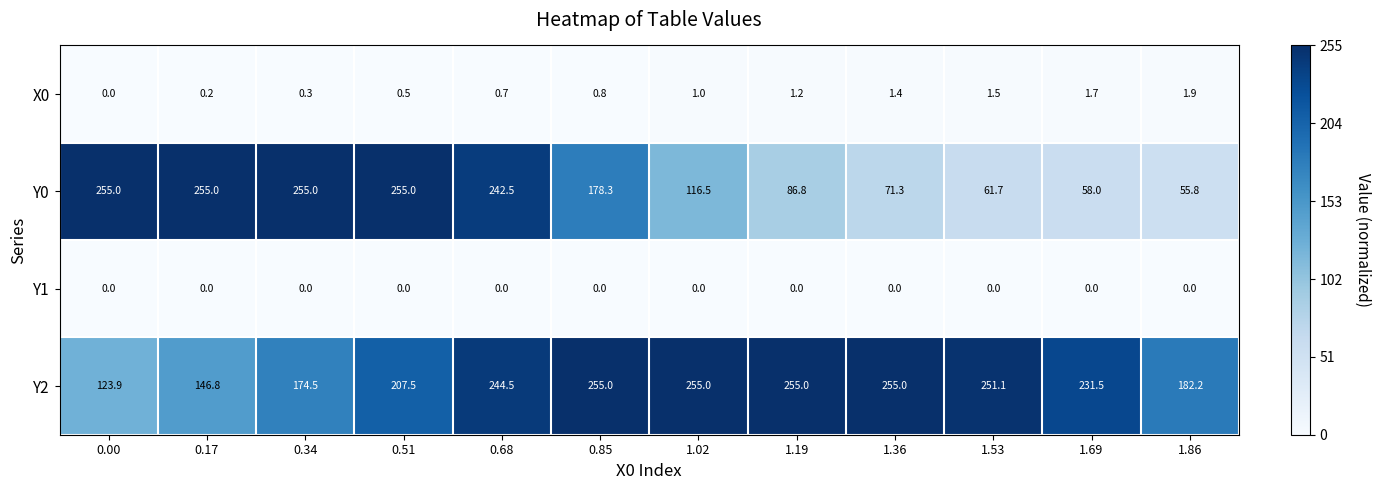

Which series changed the most between 0.51 and 1.02?

Y0